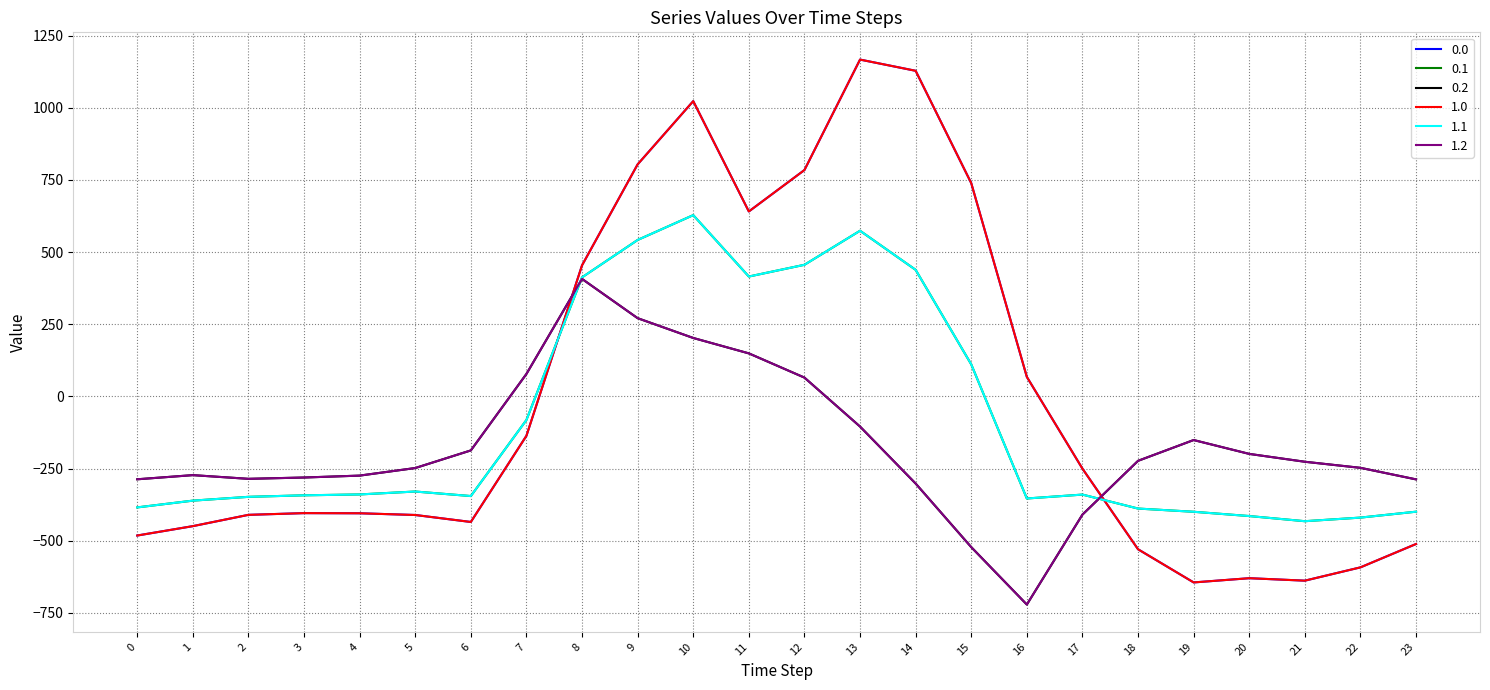

Reading right to left, transcribe all the data shown in this chart.

0.0: -511.3	-592.3	-638.4	-629.9	-644.5	-529.6	-250.3	67.6	739.0	1128.3	1167.2	784.4	640.9	1023.2	804.0	454.2	-136.4	-435.0	-410.8	-404.9	-404.4	-410.3	-449.5	-482.0
0.1: -399.4	-419.9	-432.4	-414.5	-399.7	-388.5	-340.1	-353.7	111.1	438.6	574.0	456.1	415.4	628.1	542.1	412.6	-81.6	-345.2	-329.5	-339.6	-342.7	-347.9	-361.1	-384.6
0.2: -287.5	-247.4	-226.4	-199.2	-151.1	-223.1	-409.5	-721.2	-522.2	-301.9	-104.4	65.2	149.1	202.5	271.1	407.2	77.9	-187.1	-248.1	-274.4	-281.0	-285.5	-272.7	-287.1
1.0: -511.3	-592.3	-638.4	-629.9	-644.5	-529.6	-250.3	67.6	739.0	1128.3	1167.2	784.4	640.9	1023.2	804.0	454.2	-136.4	-435.0	-410.8	-404.9	-404.4	-410.3	-449.5	-482.0
1.1: -399.4	-419.9	-432.4	-414.5	-399.7	-388.5	-340.1	-353.7	111.1	438.6	574.0	456.1	415.4	628.1	542.1	412.6	-81.6	-345.2	-329.5	-339.6	-342.7	-347.9	-361.1	-384.6
1.2: -287.5	-247.4	-226.4	-199.2	-151.1	-223.1	-409.5	-721.2	-522.2	-301.9	-104.4	65.2	149.1	202.5	271.1	407.2	77.9	-187.1	-248.1	-274.4	-281.0	-285.5	-272.7	-287.1